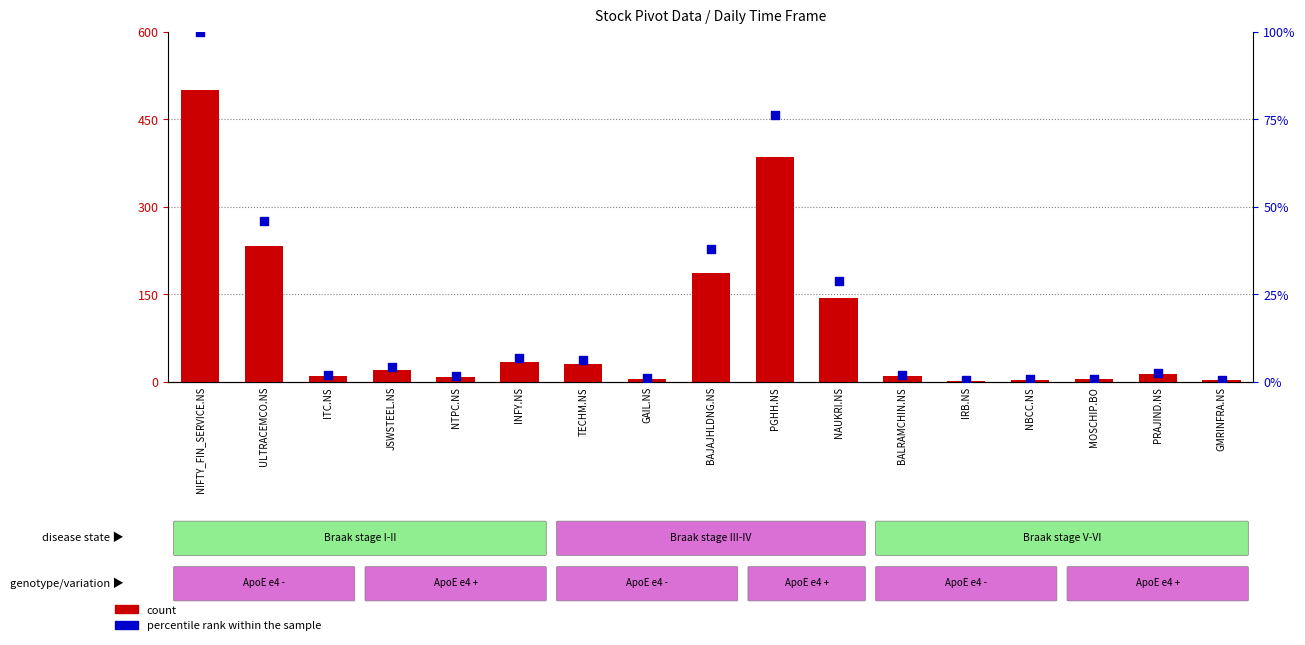

Which series reaches the maximum Y coordinate?

count